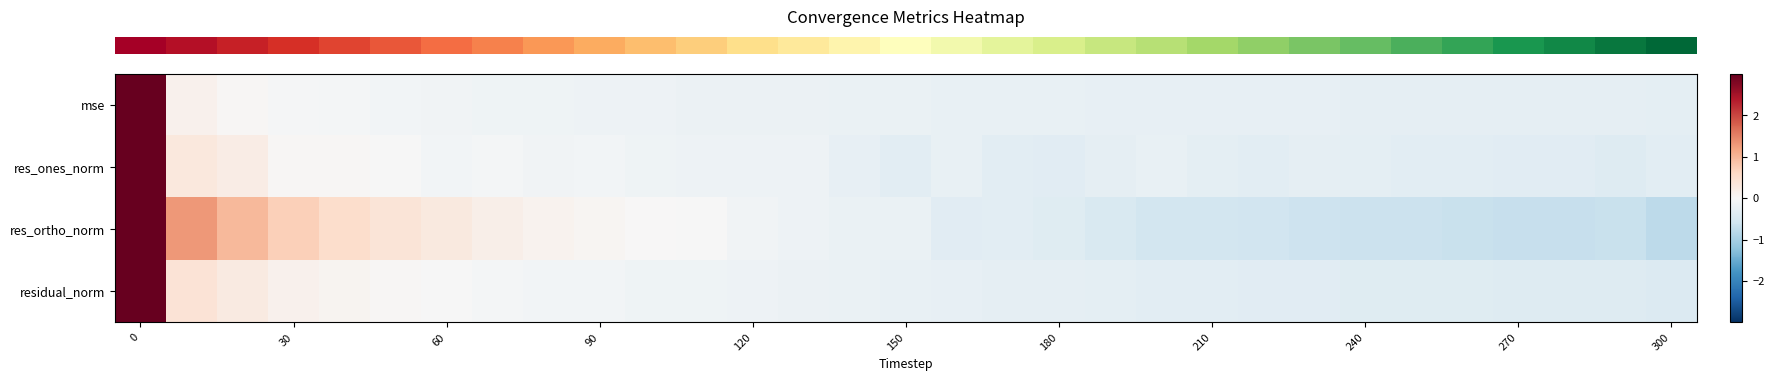

How many distinct data groups are displayed?

4